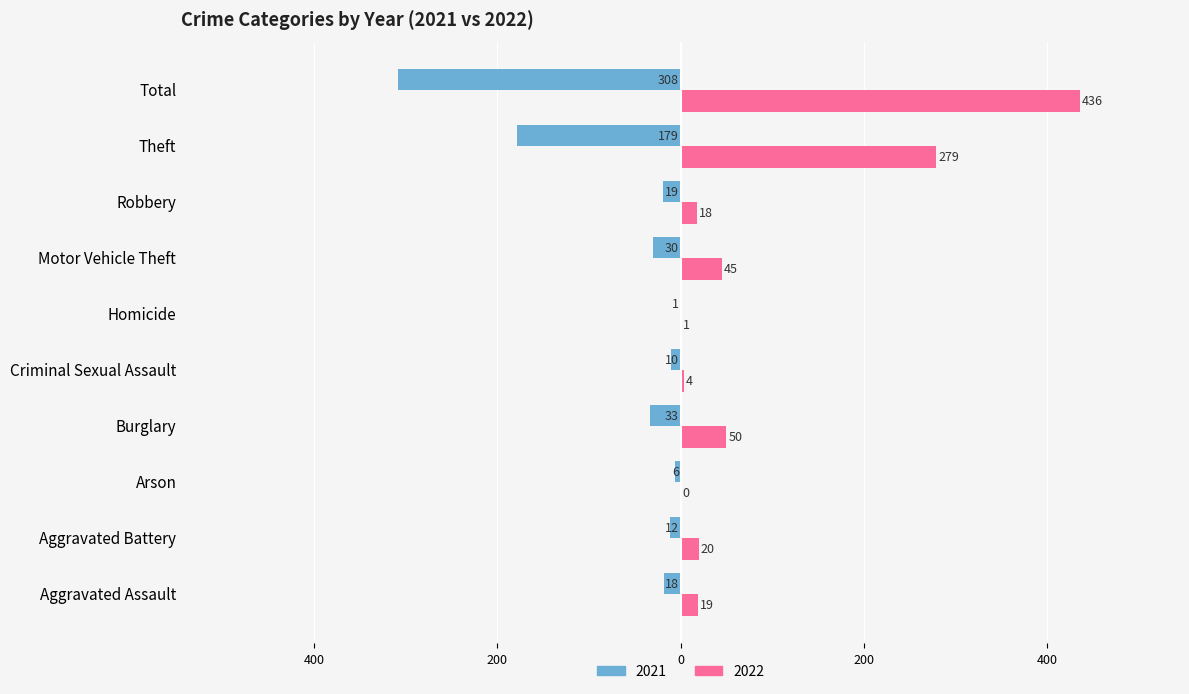

Reading right to left, extract all data points from this chart.

2021: -308	-179	-19	-30	-1	-10	-33	-6	-12	-18
2022: 436	279	18	45	1	4	50	0	20	19